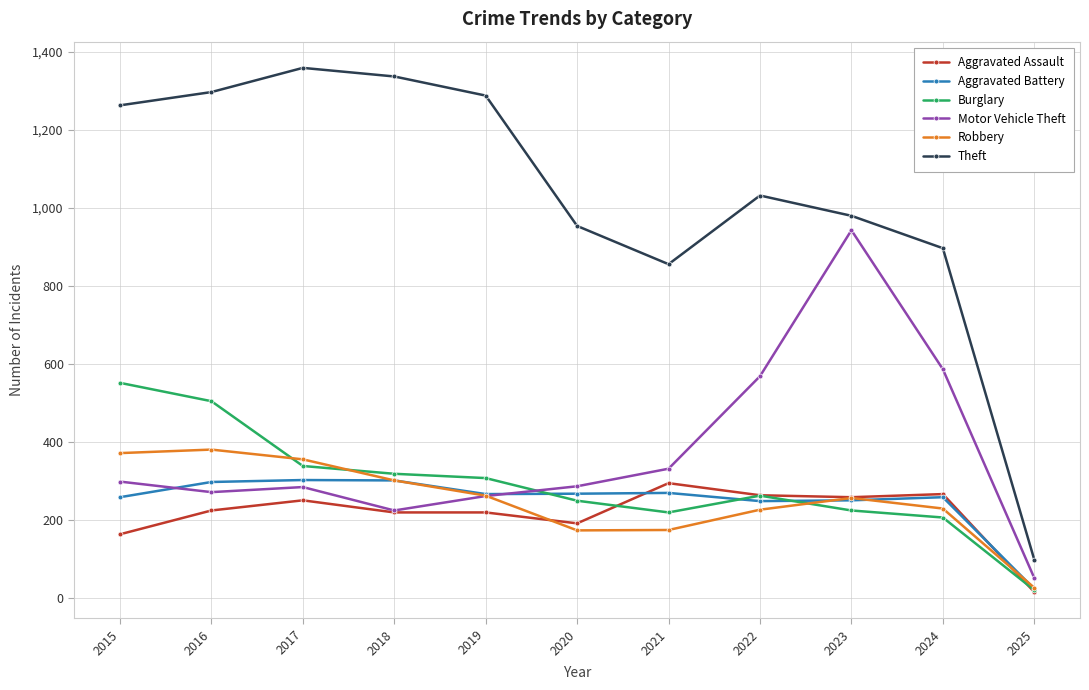

True or false: Aggravated Battery has more than 2 interior local peaks.

True